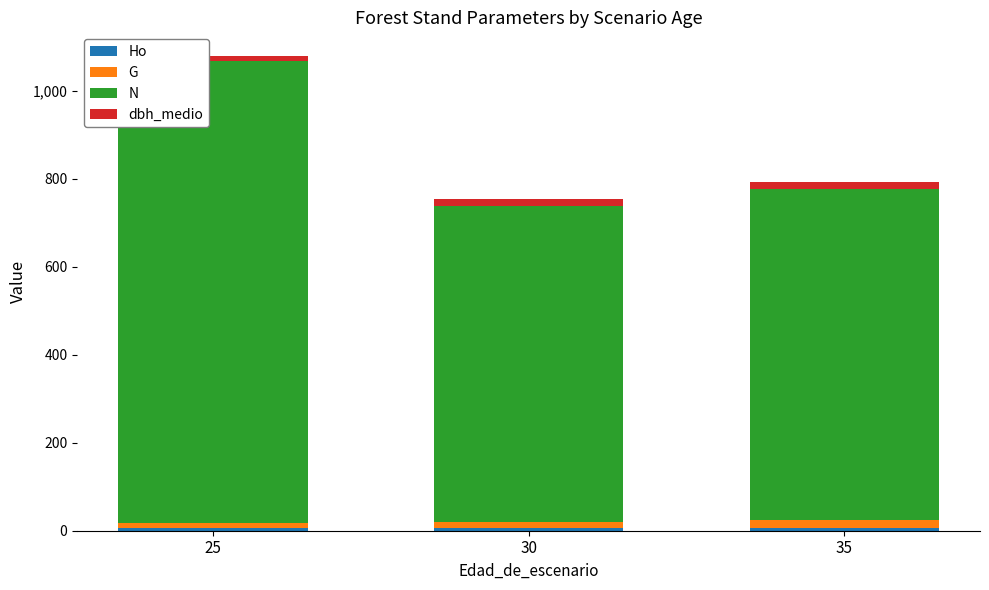

At which category is the sum across all series the highest?

25